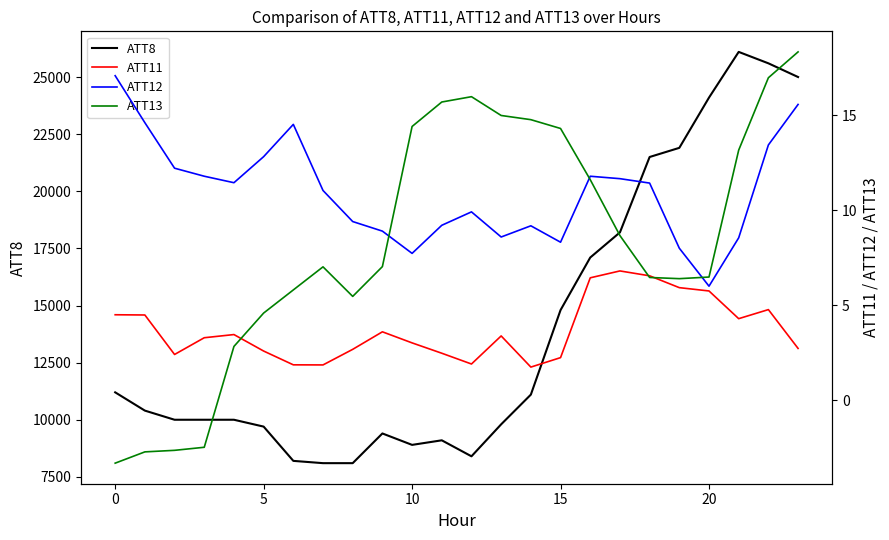

Where is ATT11 nearest to the value 4?

21